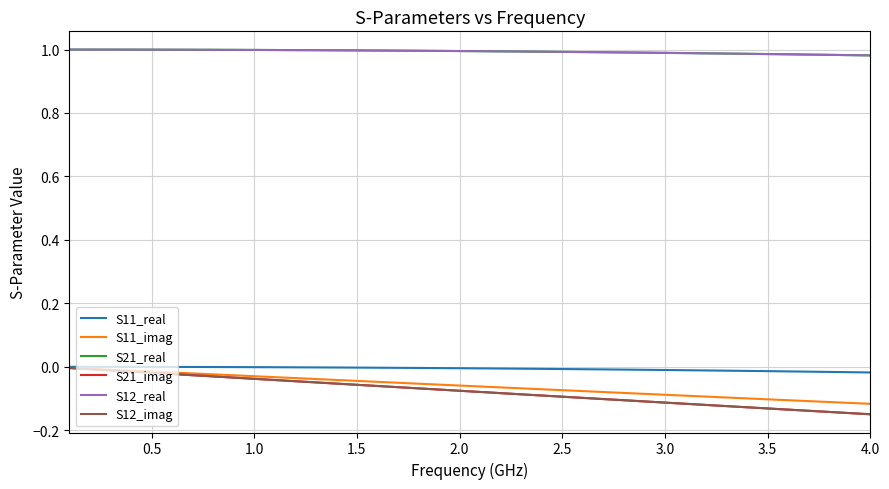

What is the average value of the S12_real series?

1.0